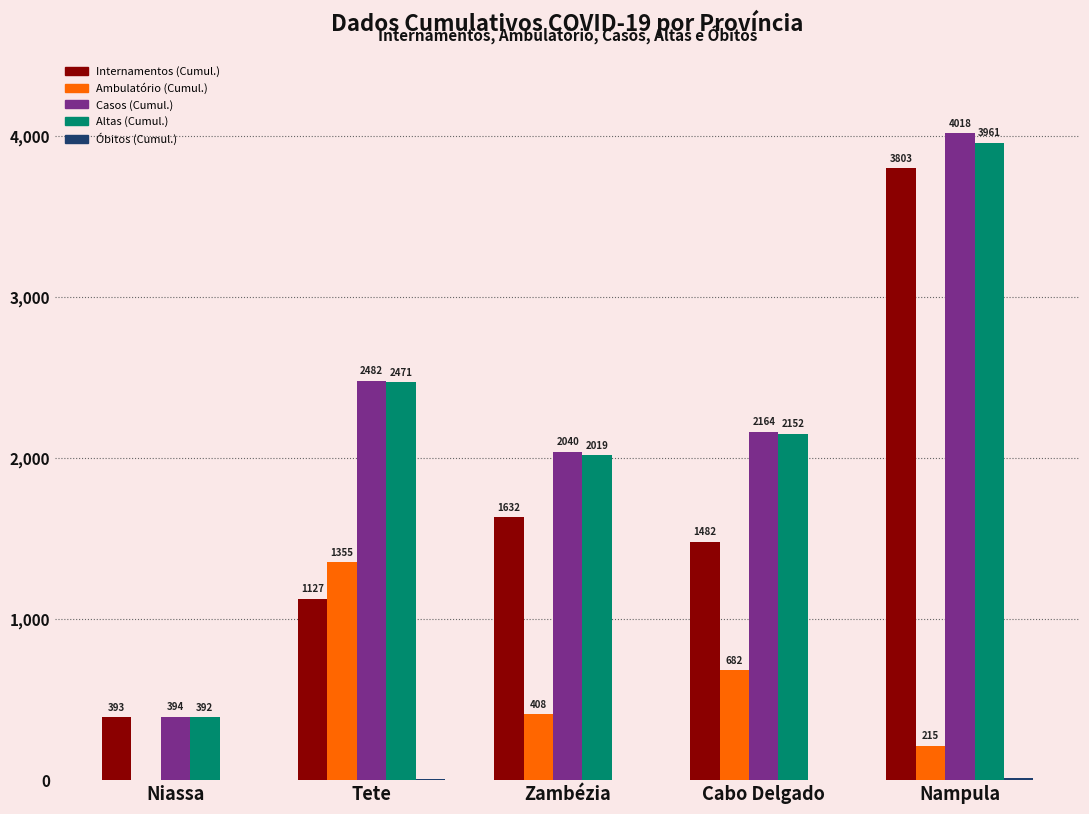

Which series changed the most between Zambézia and Cabo Delgado?

Ambulatório (Cumul.)